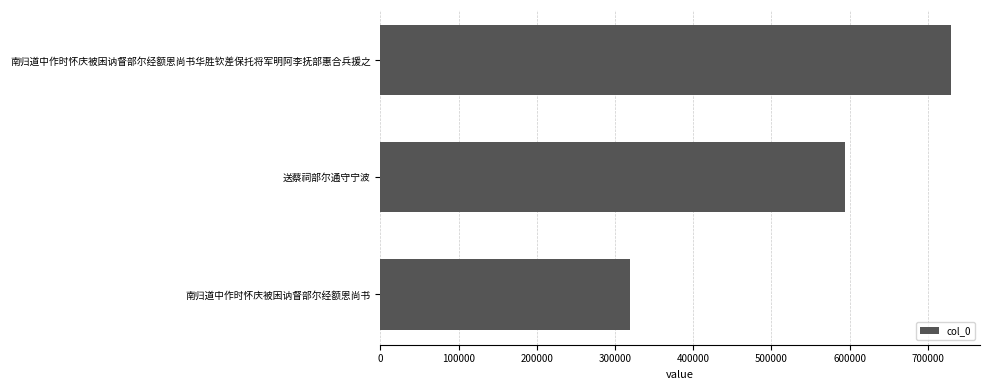

How many data points are less than 594402?

1